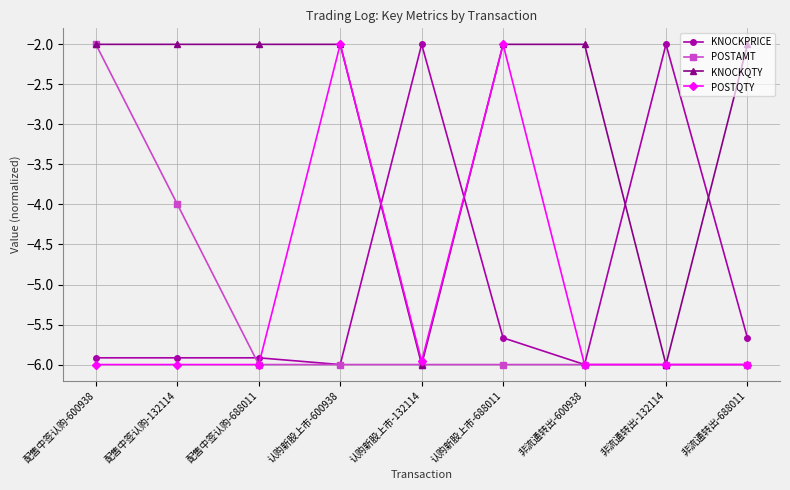

What is the sum of all POSTQTY values?

-46.0